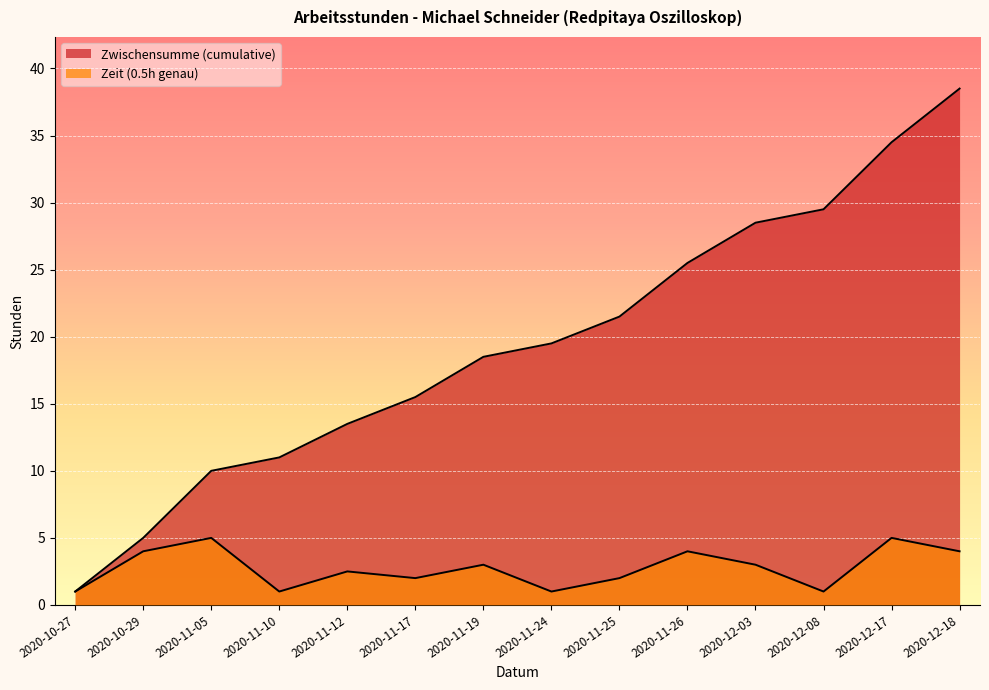

Reading right to left, list all the values displayed in this chart.

Zwischensumme (cumulative): 2020-12-18=38.5	2020-12-17=34.5	2020-12-08=29.5	2020-12-03=28.5	2020-11-26=25.5	2020-11-25=21.5	2020-11-24=19.5	2020-11-19=18.5	2020-11-17=15.5	2020-11-12=13.5	2020-11-10=11.0	2020-11-05=10.0	2020-10-29=5.0	2020-10-27=1.0
Zeit (0.5h genau): 2020-12-18=4.0	2020-12-17=5.0	2020-12-08=1.0	2020-12-03=3.0	2020-11-26=4.0	2020-11-25=2.0	2020-11-24=1.0	2020-11-19=3.0	2020-11-17=2.0	2020-11-12=2.5	2020-11-10=1.0	2020-11-05=5.0	2020-10-29=4.0	2020-10-27=1.0